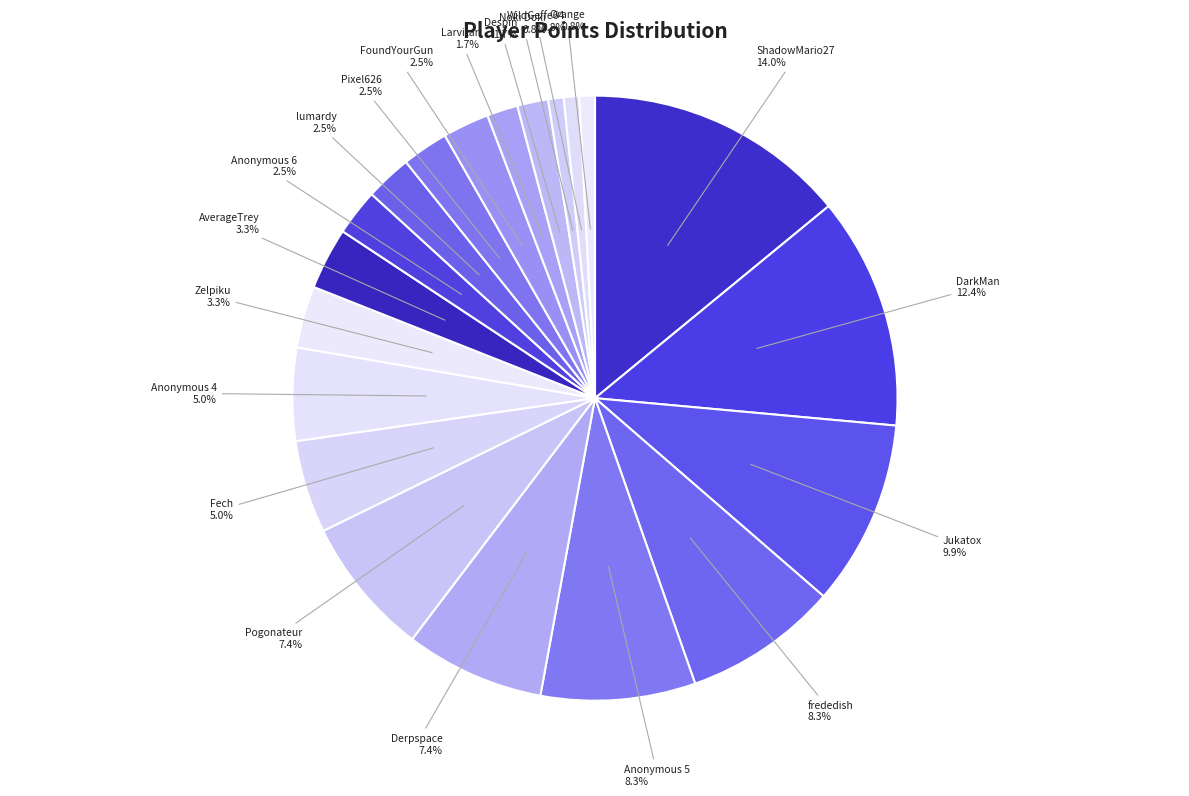

Which slice is the largest?

ShadowMario27